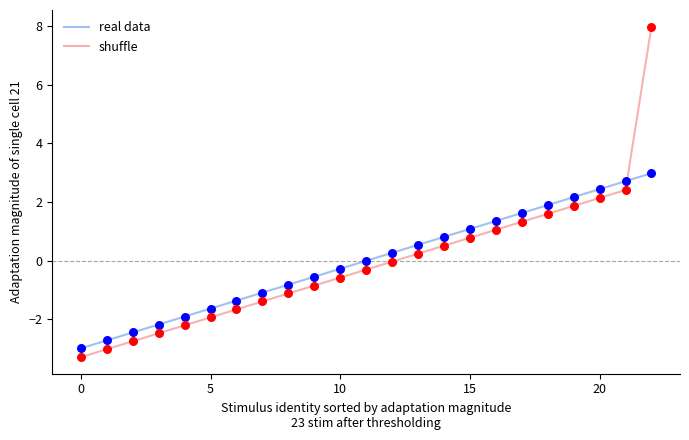

What are all the series names shown in the legend?

real data, shuffle